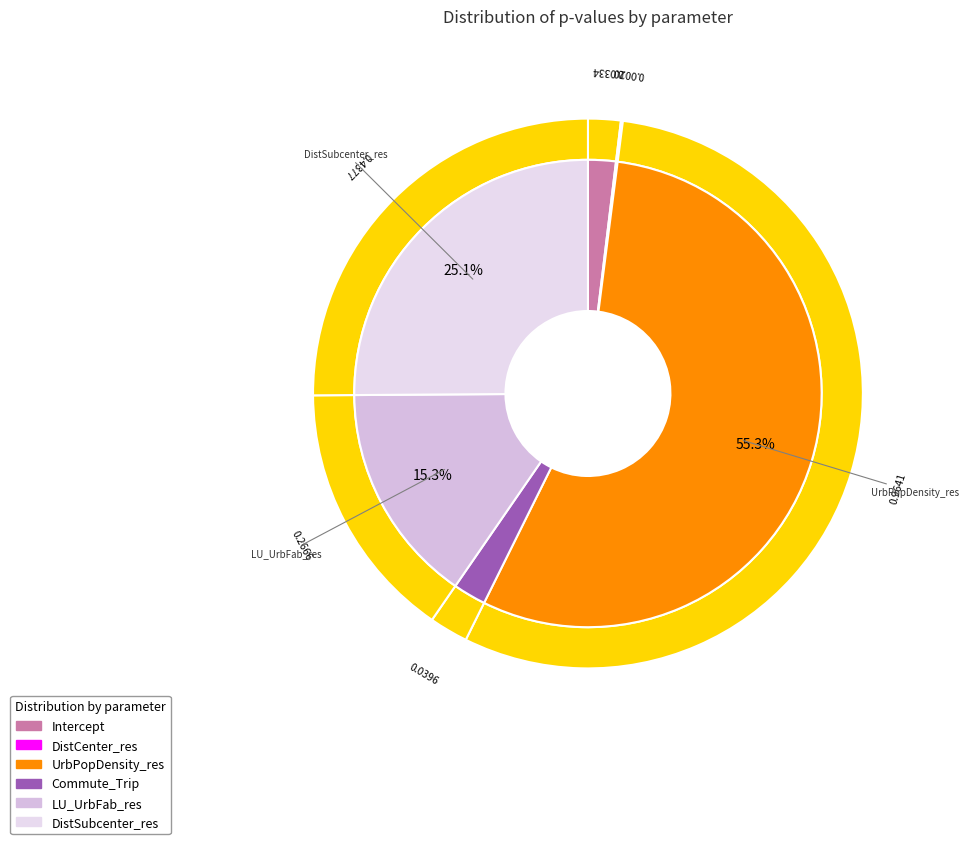

To the nearest percent, what is the difference between the largest and smallest slice percentages?

55%